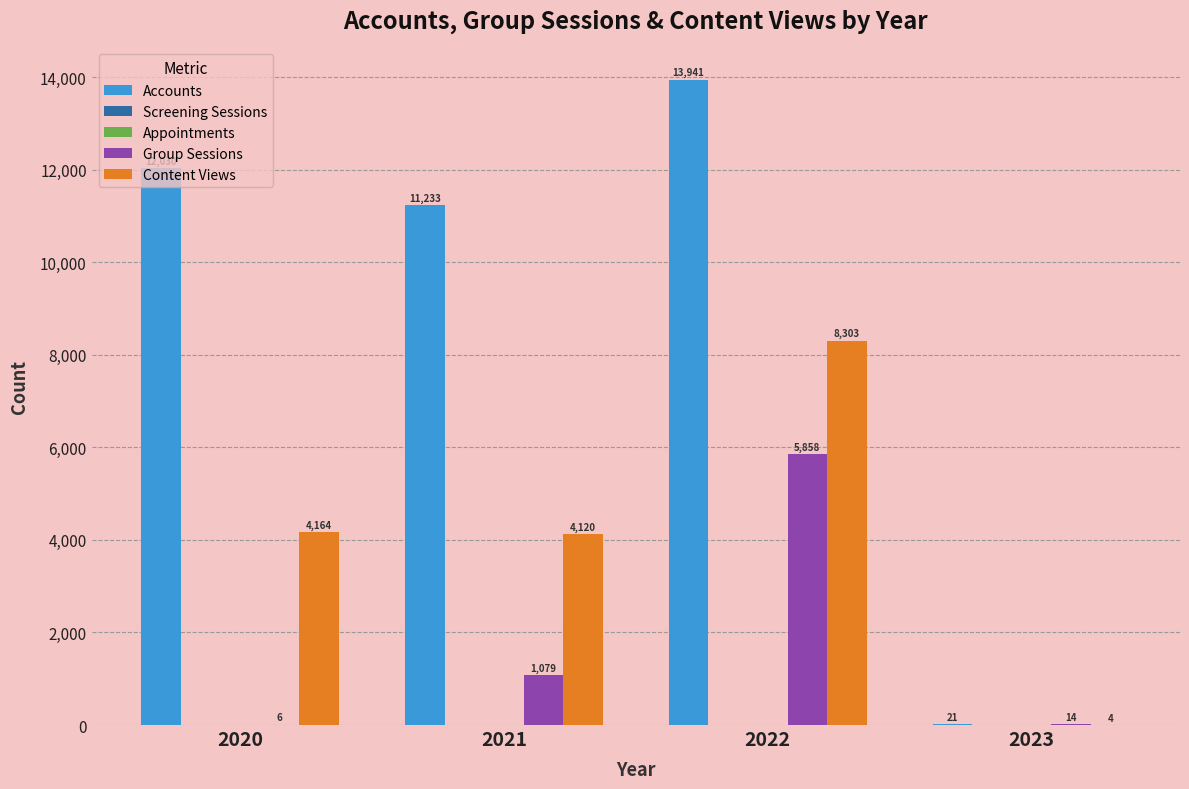

Between 2023 and 2020, which is larger?

2020